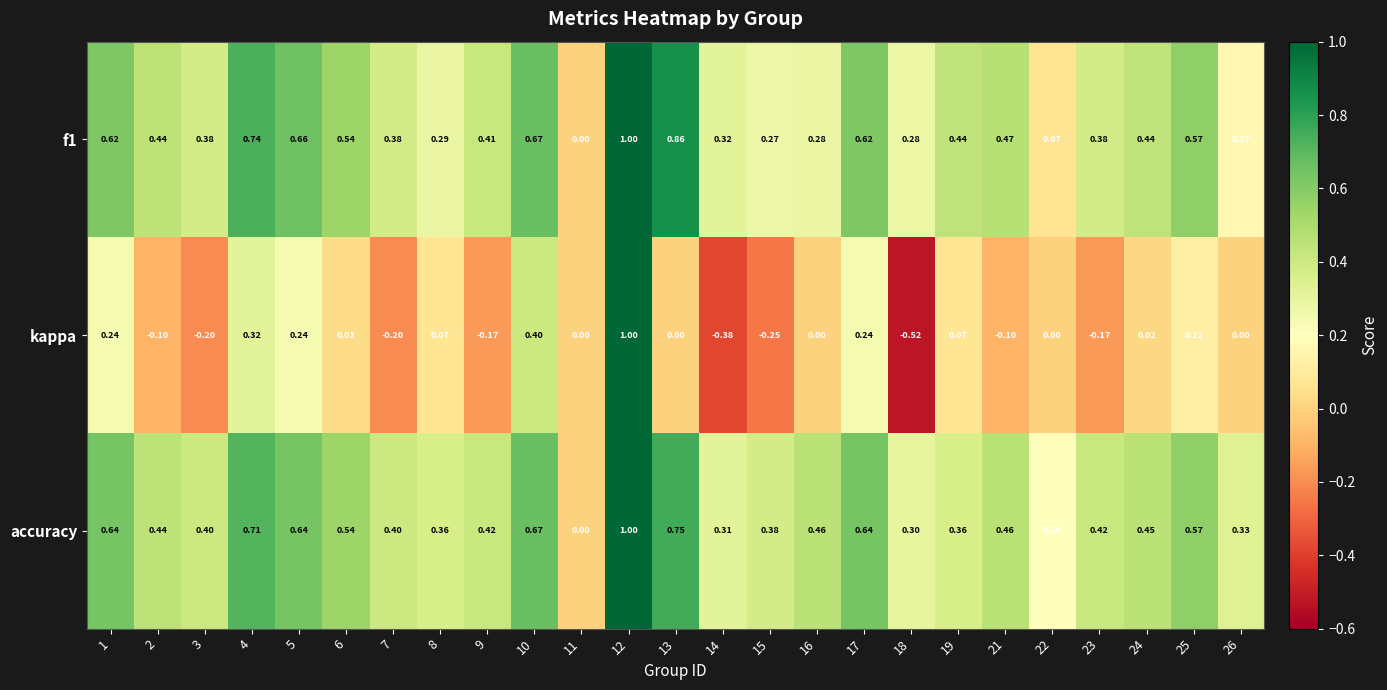

Is the value of accuracy at 10 greater than the value of f1 at 23?

Yes